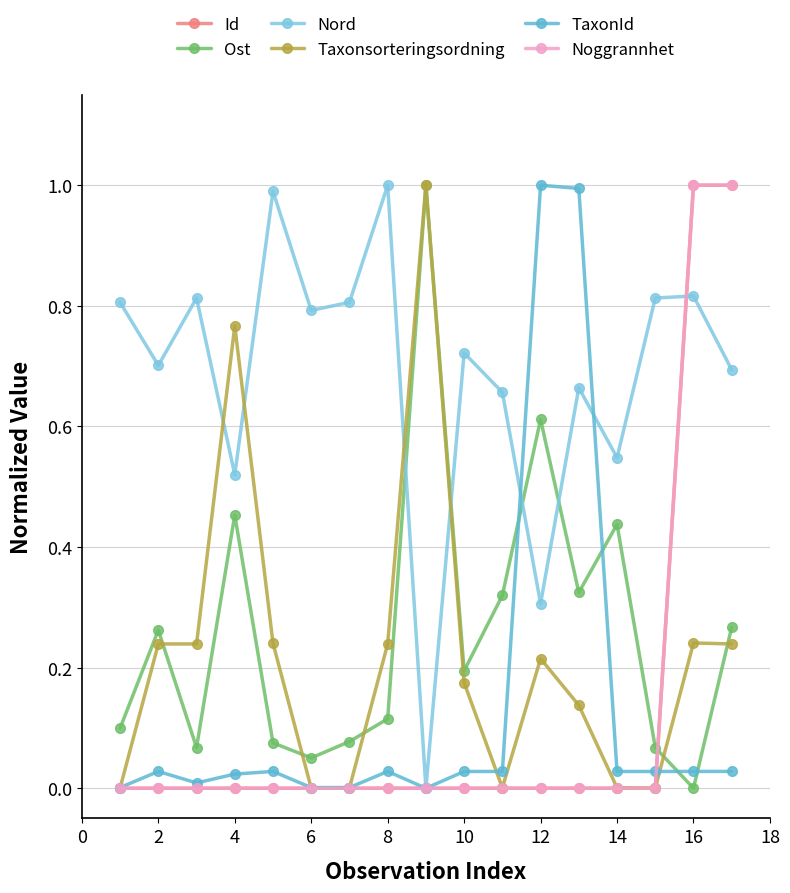

Which series has the largest total across all categories?

Nord